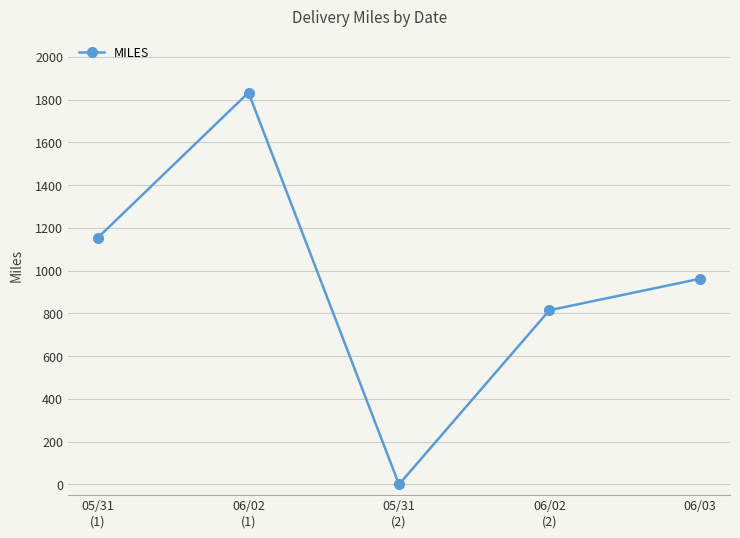

Rank the categories by value from highest to lowest.

06/02
(1), 05/31
(1), 06/03, 06/02
(2), 05/31
(2)